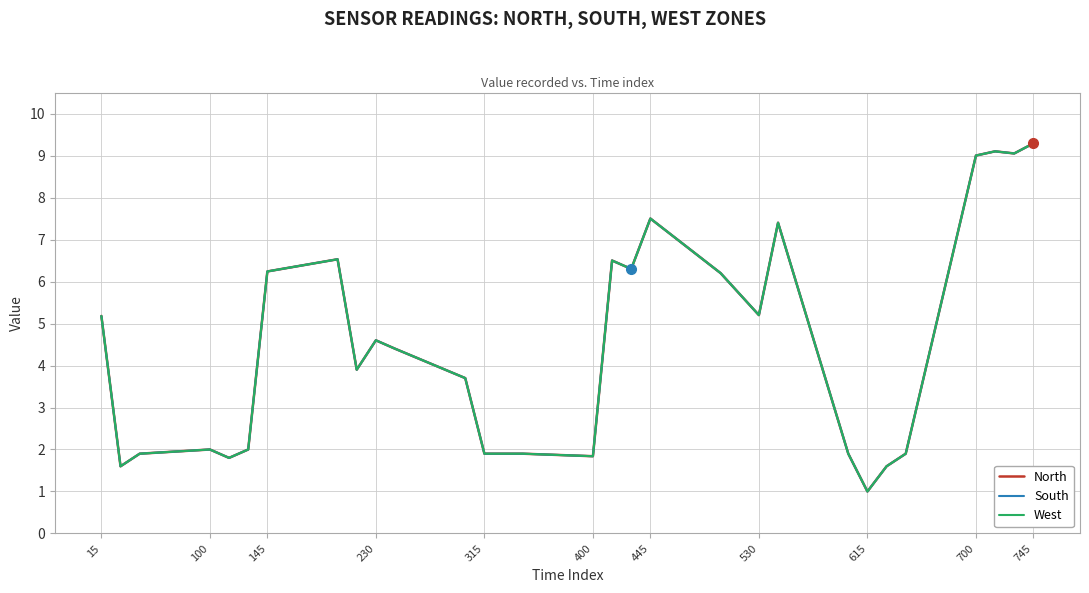

Where does the West series first go above 4?

15